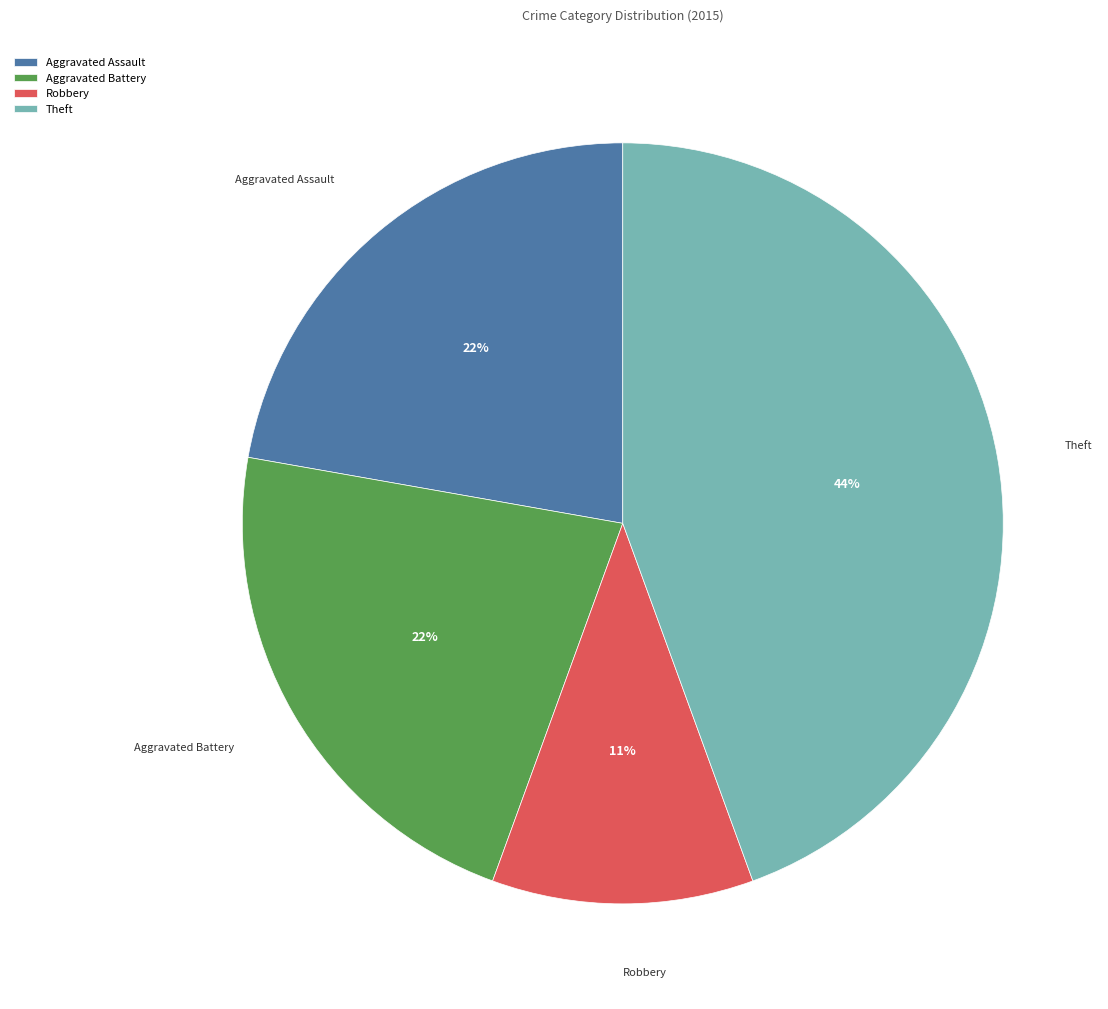

To the nearest percent, what is the difference between the largest and smallest slice percentages?

33%